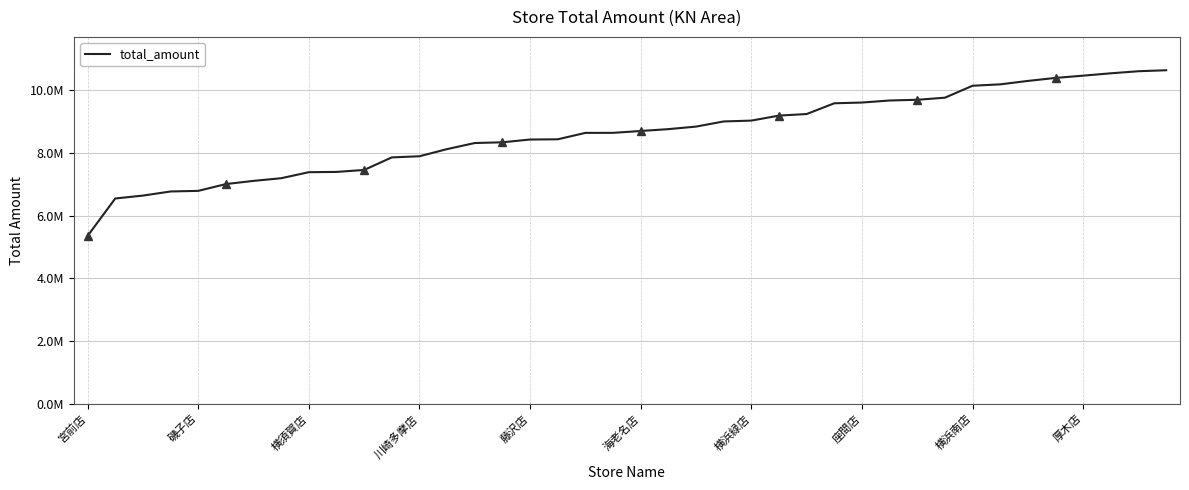

Rank the categories by value from lowest to highest.

宮前店, 磯子店, 横須賀店, 川崎多摩店, 藤沢店, 海老名店, 横浜緑店, 座間店, 横浜南店, 厚木店, 10, 11, 12, 13, 14, 15, 16, 17, 18, 19, 20, 21, 22, 23, 24, 25, 26, 27, 28, 29, 30, 31, 32, 33, 34, 35, 36, 37, 38, 39